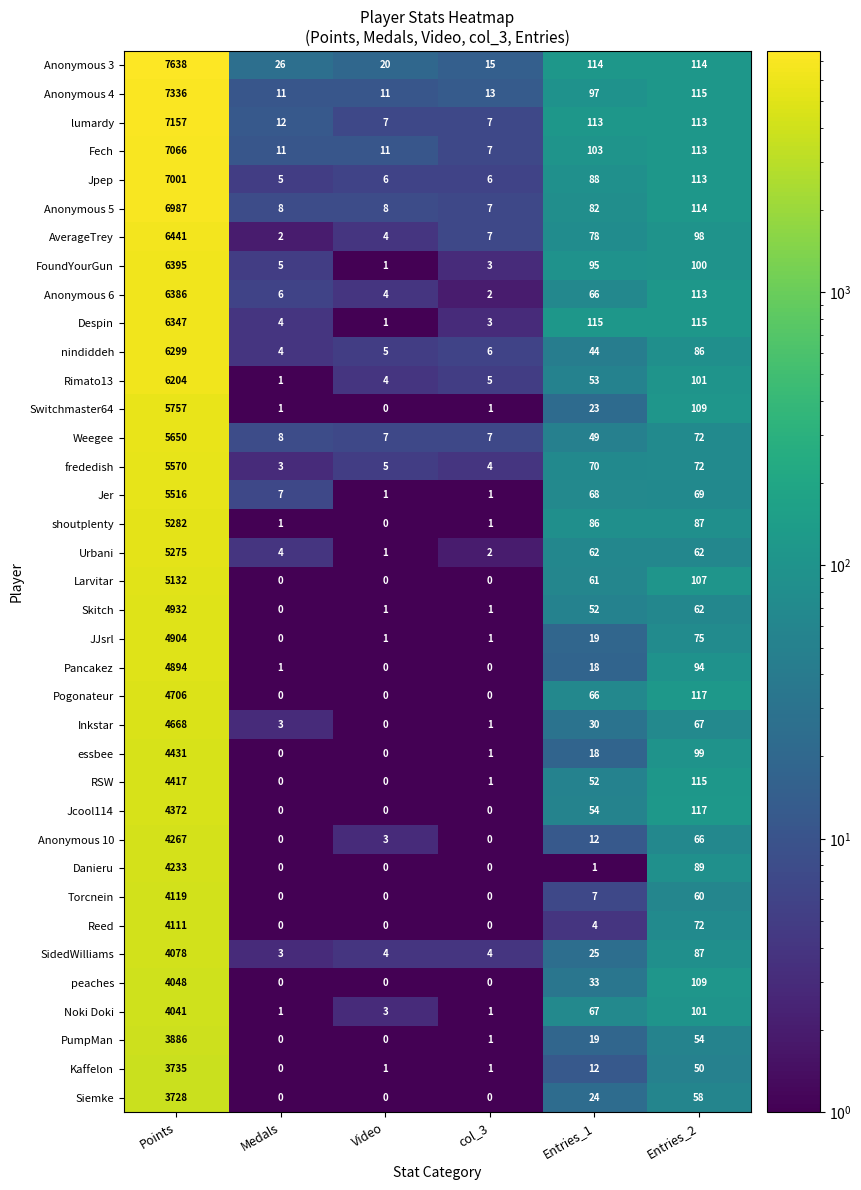

At which category is the sum across all series the highest?

Points